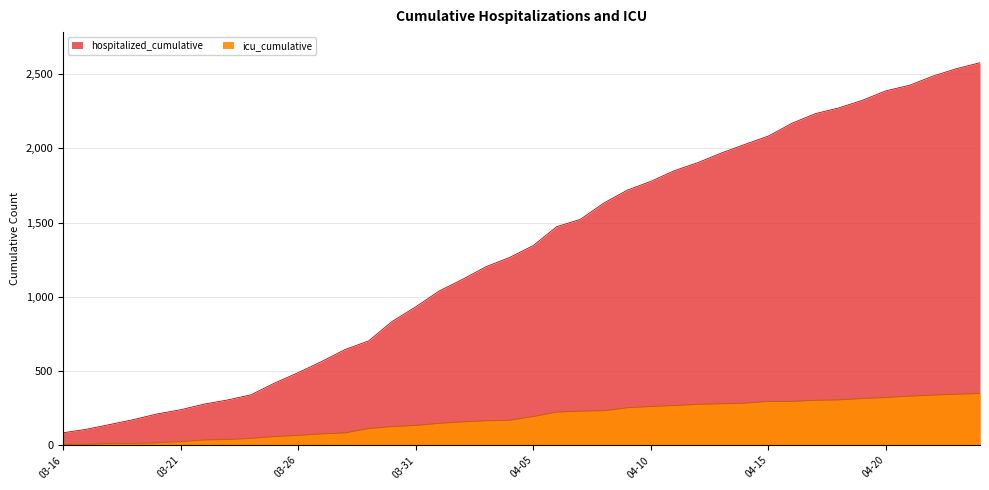

What are all the series names shown in the legend?

hospitalized_cumulative, icu_cumulative